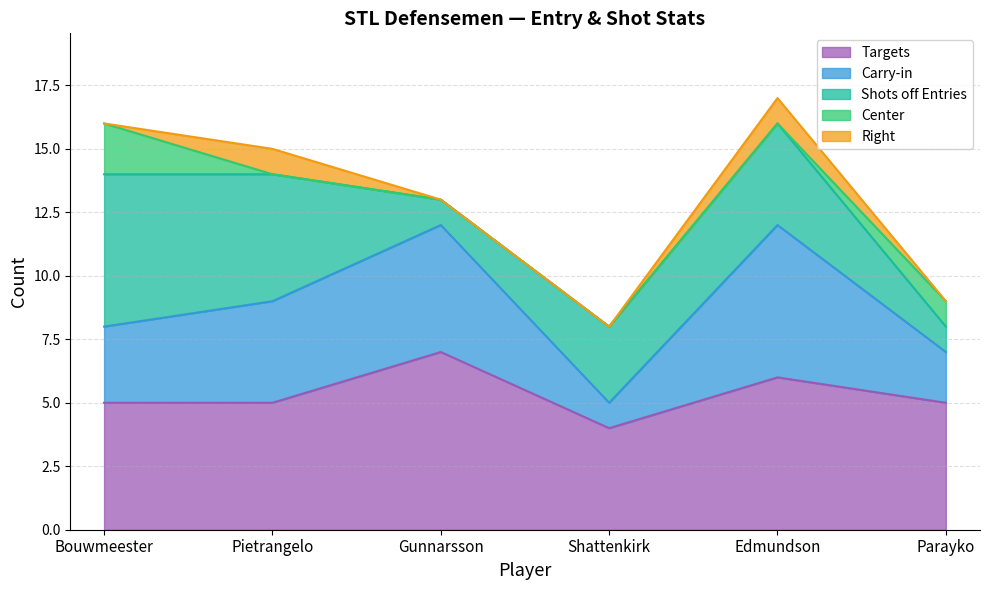

True or false: Carry-in has a value of 2 at Parayko.

True